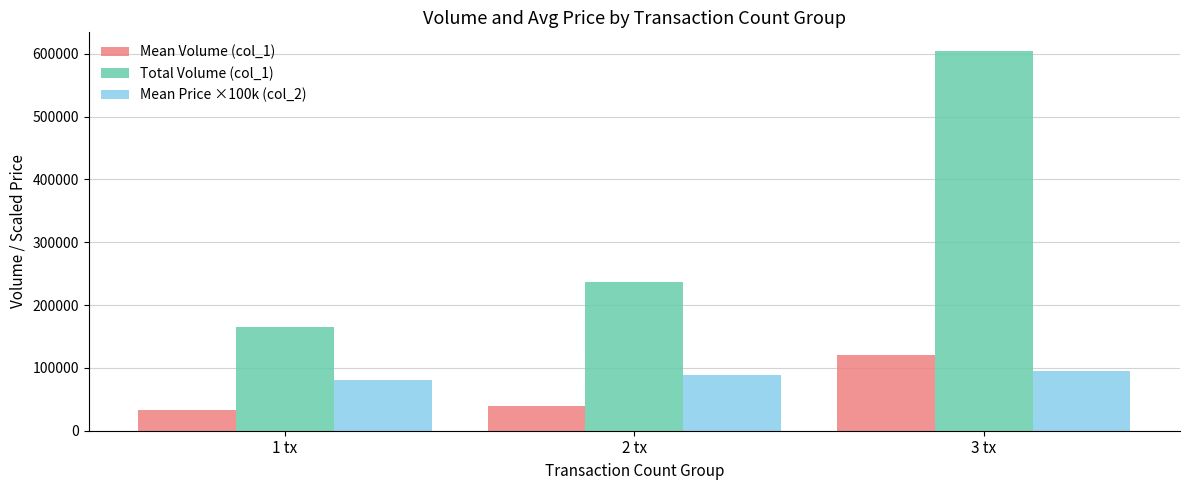

What is the average value of the Total Volume (col_1) series?

335333.3